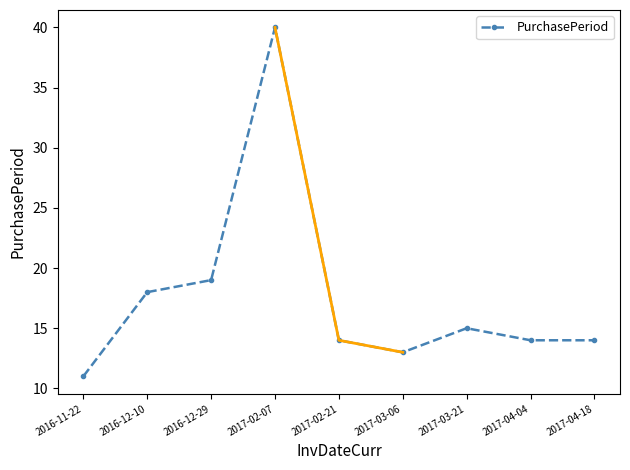

List the labels in order of value, largest first.

2017-02-07, 2016-12-29, 2016-12-10, 2017-03-21, 2017-02-21, 2017-04-04, 2017-04-18, 2017-03-06, 2016-11-22